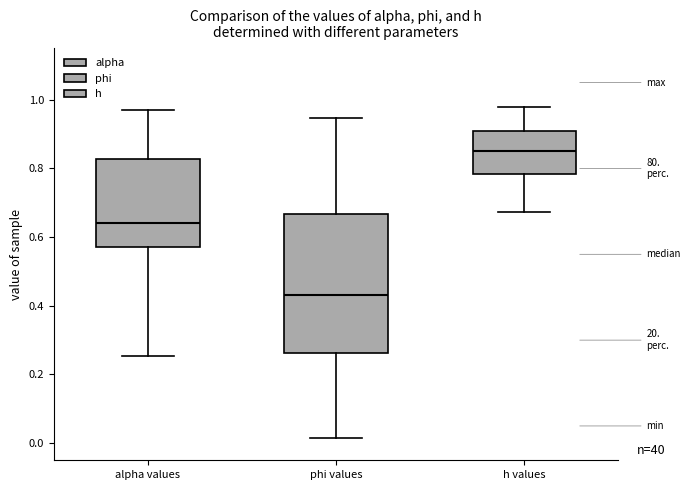

Reading left to right, transcribe this box plot: for each box, give where its median line is, the range the box spans, and where its two whiskers end, as read against the y-axis. The values are not printed on the chart, so give them approximately, as read against the axis.

alpha values: median 0.64, box 0.56 to 0.82, whiskers 0.26 to 0.96
phi values: median 0.44, box 0.26 to 0.66, whiskers 0.02 to 0.94
h values: median 0.86, box 0.78 to 0.90, whiskers 0.68 to 0.98